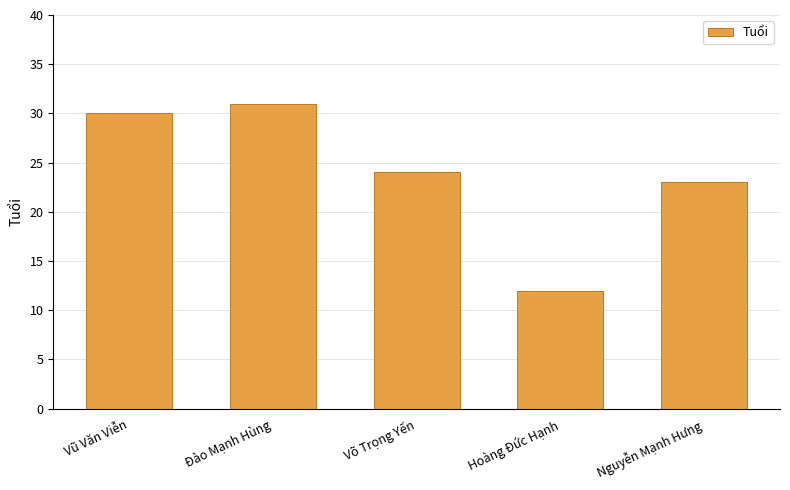

The value at Hoàng Đức Hạnh is 5. True or false?

False